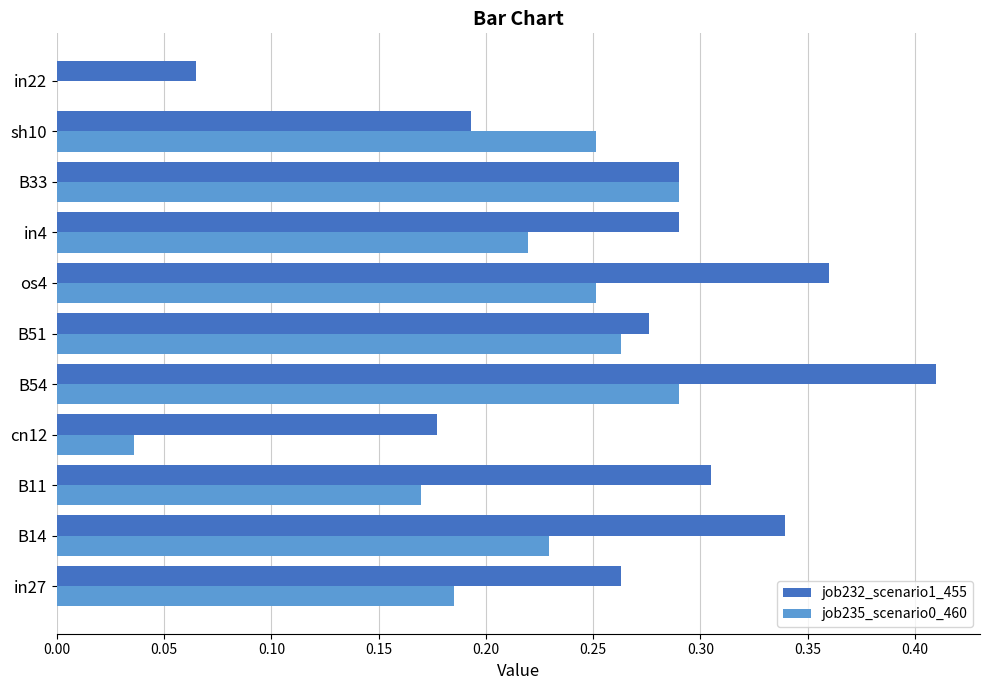

Which series changed the most between B54 and in22?

job232_scenario1_455